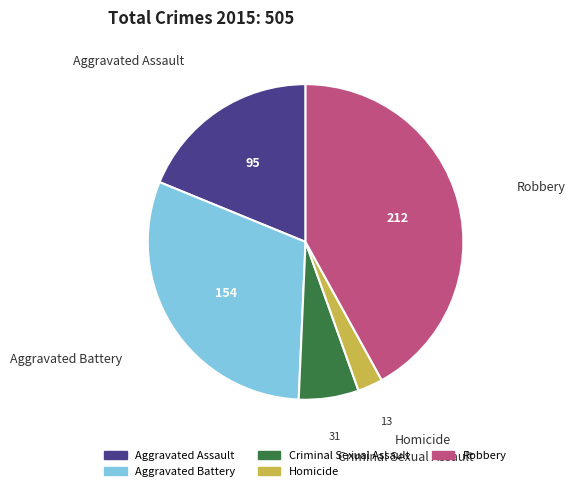

Between Aggravated Battery and Aggravated Assault, which is larger?

Aggravated Battery